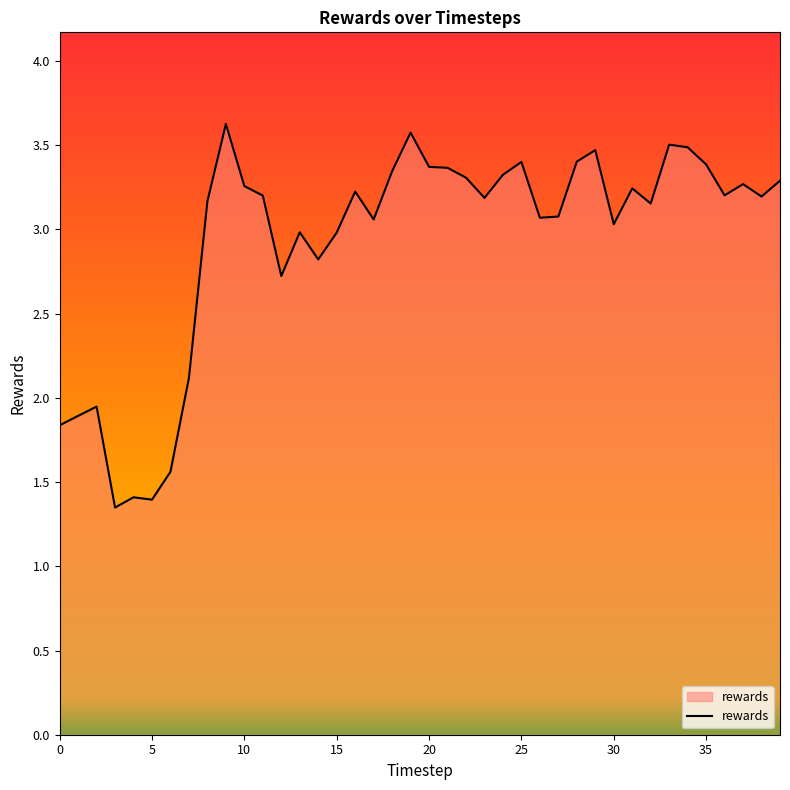

What is the difference between the maximum and minimum values?

2.3